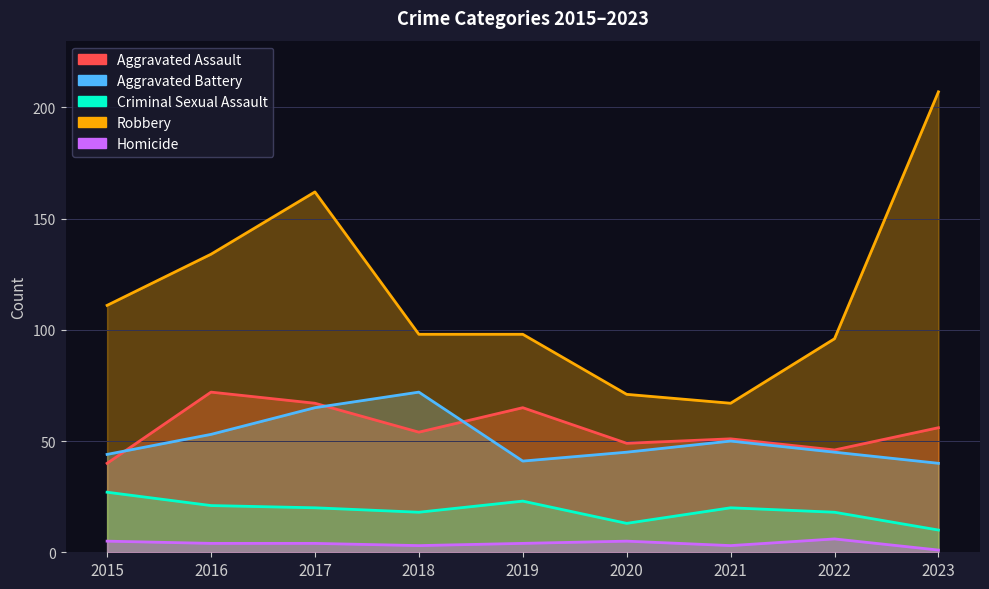

Count the number of data series in this chart.

5